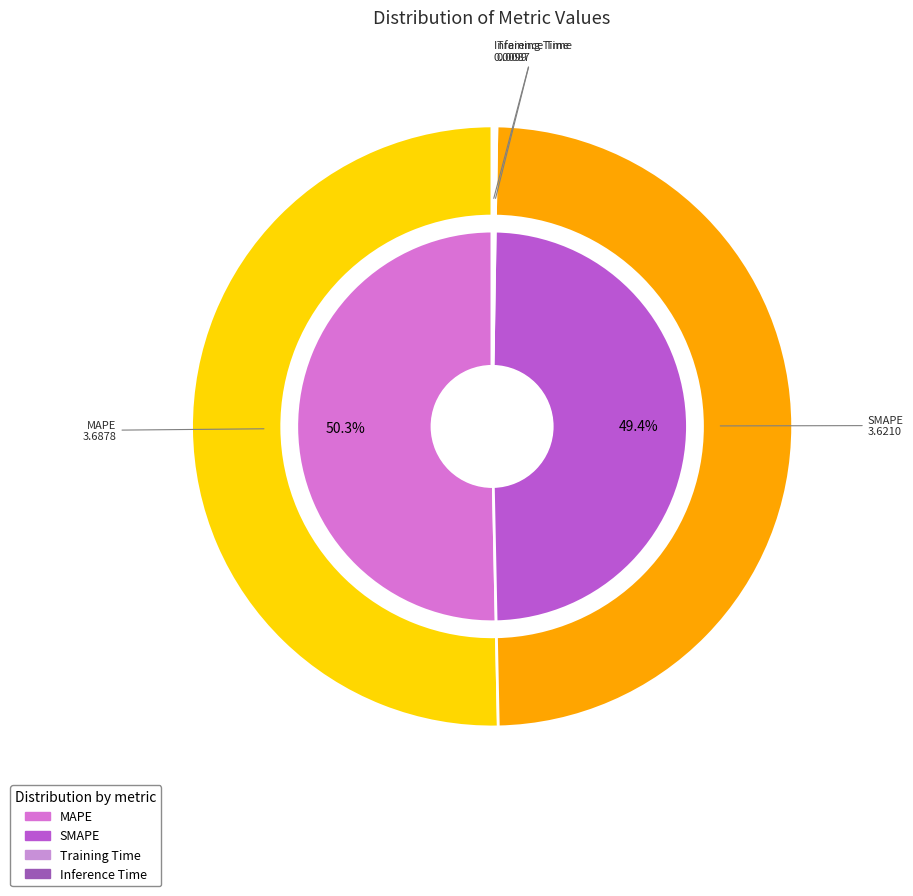

Rank the categories by value from lowest to highest.

Training Time, Inference Time, SMAPE, MAPE